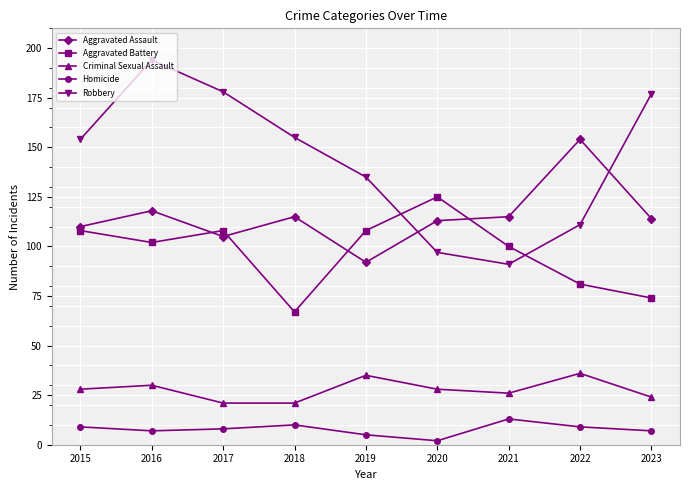

At which category does the chart reach its peak across all series?

2016